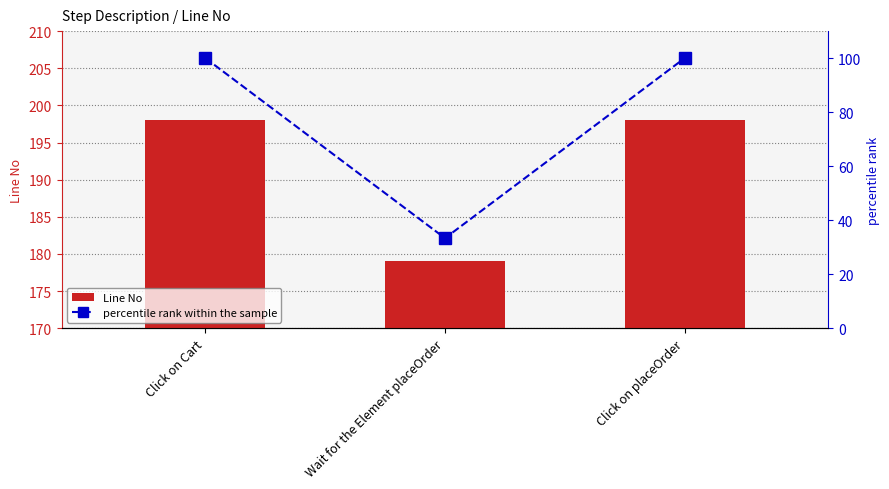

What is the maximum value shown in the chart?

198.0